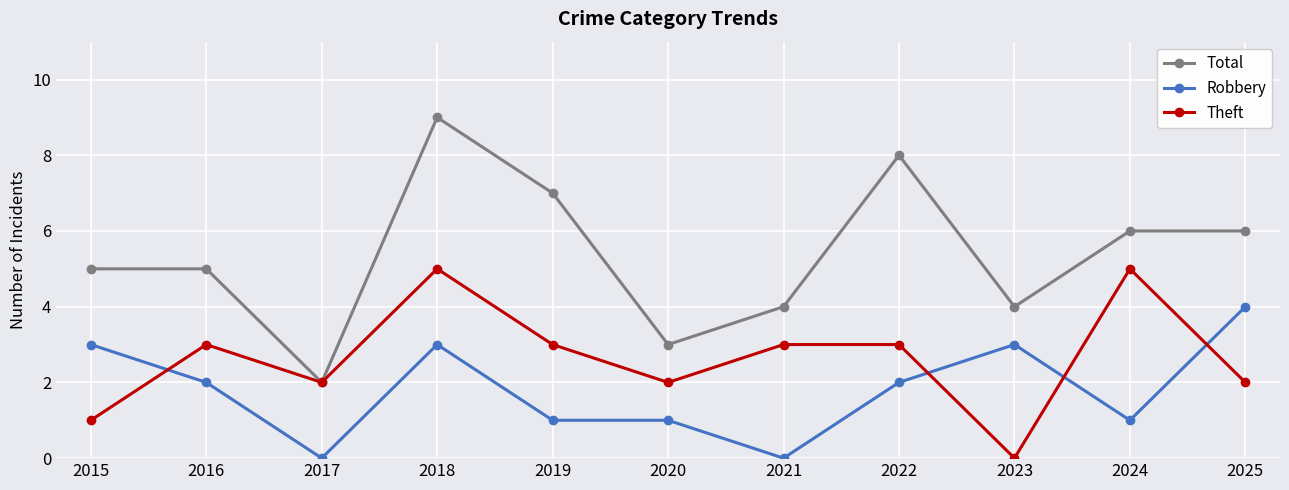

Which series has the largest range (max minus min)?

Total